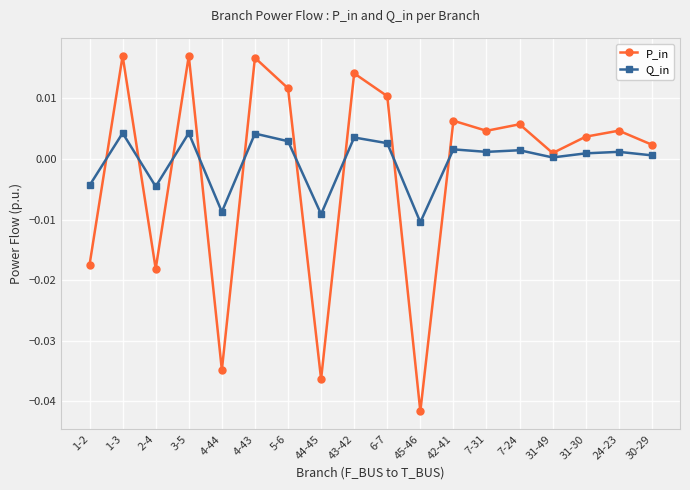

What are all the series names shown in the legend?

P_in, Q_in